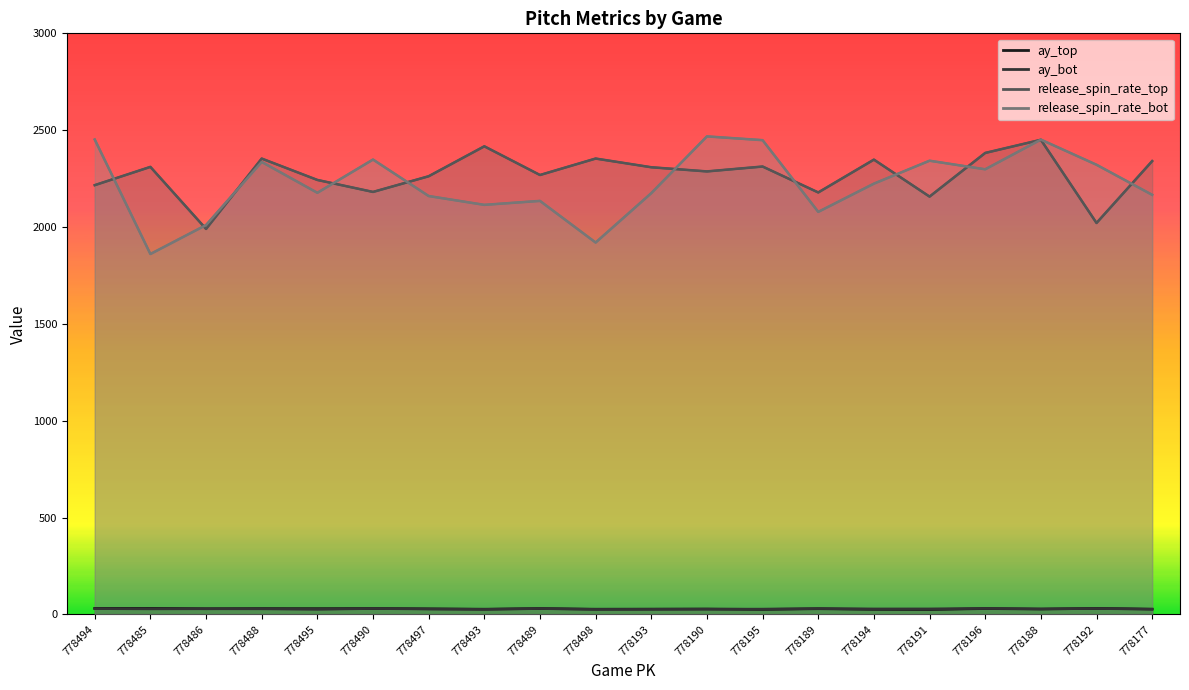

What is the difference between the ay_top values at 778191 and 778494?

6.2